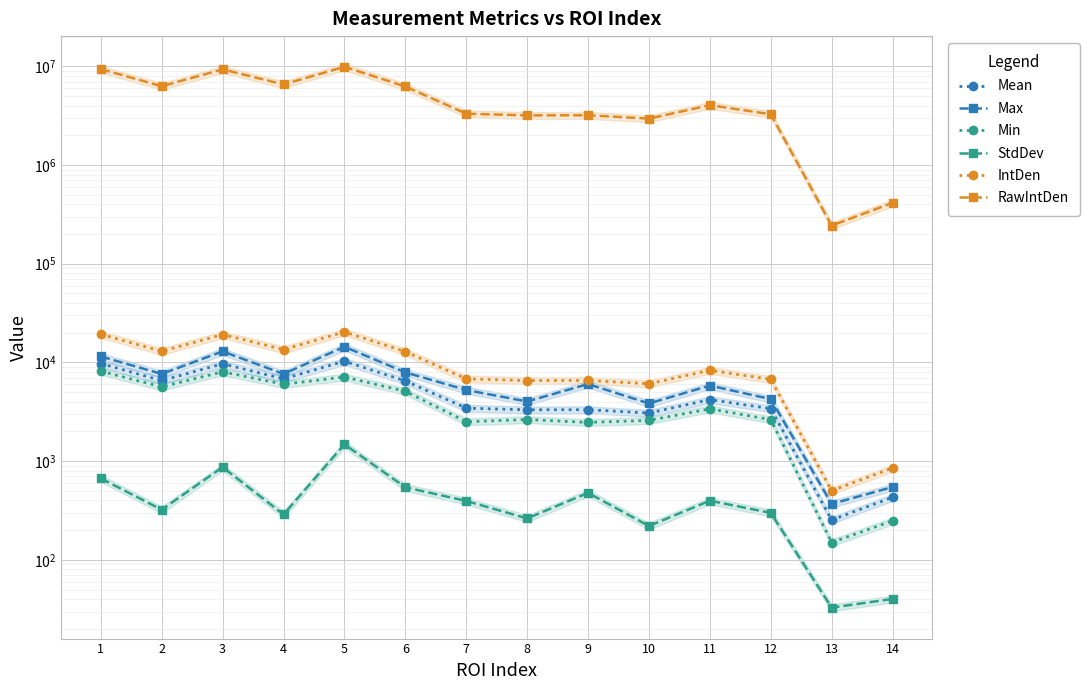

Reading right to left, what are all the values shown in this chart?

Mean: 431.0	253.6	3403.8	4206.7	3071.3	3322.2	3314.5	3446.0	6499.7	10290.1	6819.8	9692.9	6546.6	9747.1
Max: 547.0	369.0	4256.0	5831.0	3844.0	6040.0	4024.0	5260.0	7934.0	14423.0	7650.0	12946.0	7650.0	11504.0
Min: 249.0	150.0	2638.0	3388.0	2588.0	2470.0	2642.0	2512.0	5104.0	7124.0	6017.0	8042.0	5656.0	8170.0
StdDev: 40.2	32.8	299.2	397.6	220.4	477.2	263.0	395.4	543.9	1480.4	288.3	870.2	322.3	669.2
IntDen: 853.5	502.2	6741.3	8331.4	6082.8	6579.7	6564.4	6824.9	12872.6	20379.7	13506.6	19196.8	12965.6	19304.2
RawIntDen: 414152.0	243687.0	3271073.0	4042662.0	2951556.0	3192650.0	3185251.0	3311628.0	6246186.0	9888834.0	6553814.0	9314843.0	6291297.0	9366956.0